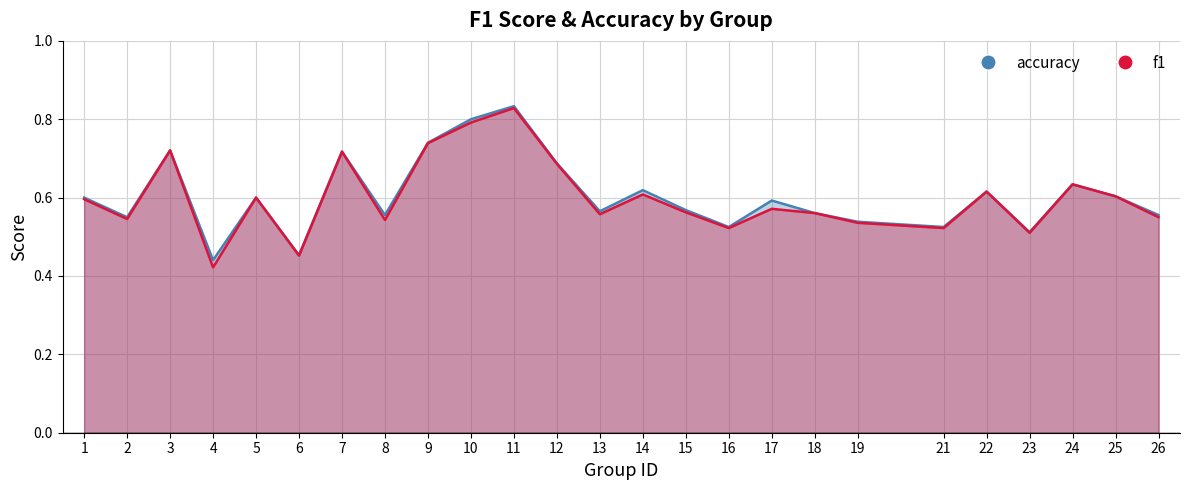

What is the difference between the f1 values at 19 and 12?

0.2